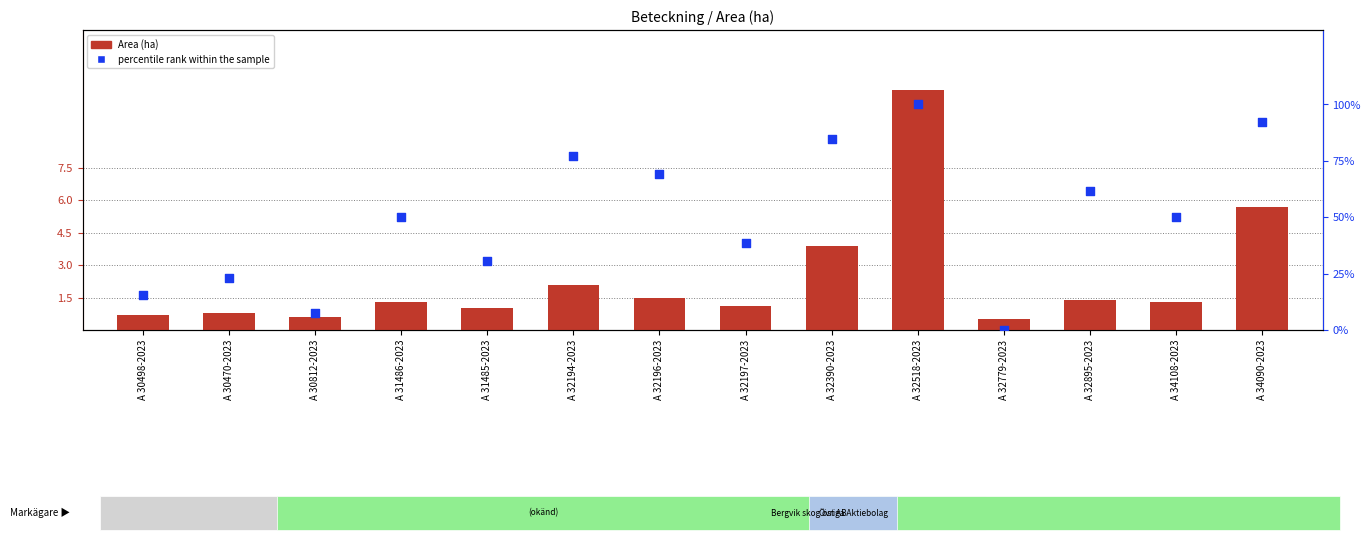

Which series has the largest total across all categories?

percentile rank within the sample